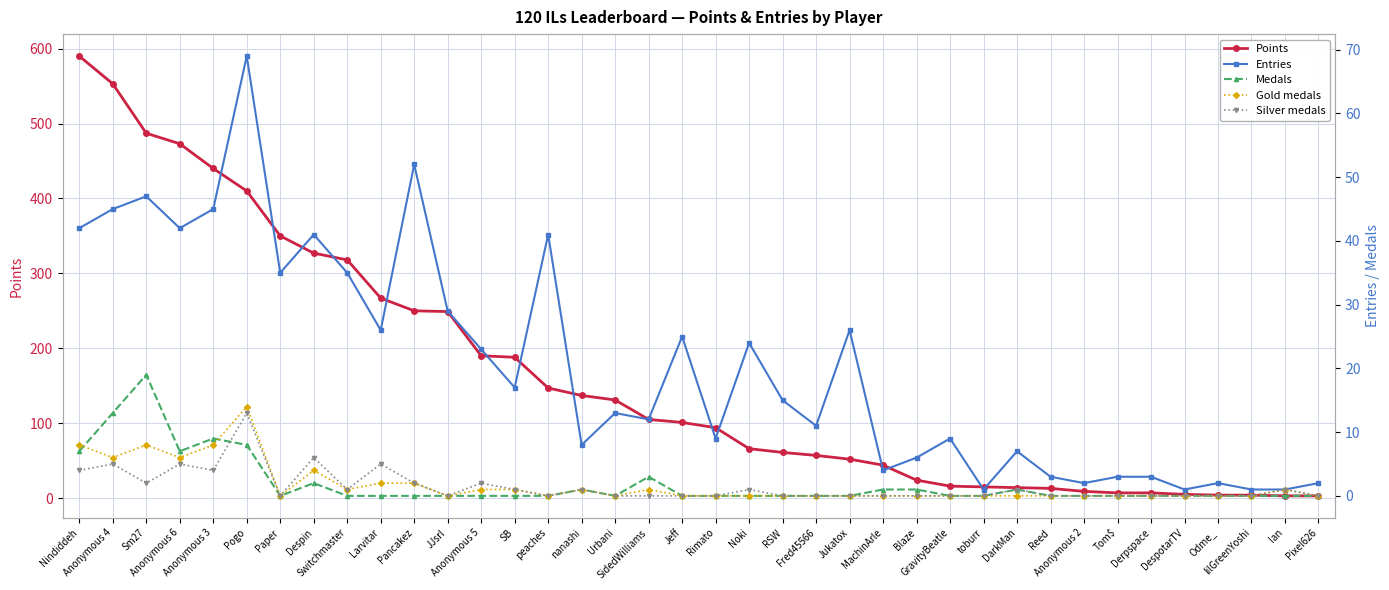

Is it true that Medals equals 0 at Switchmaster?

True